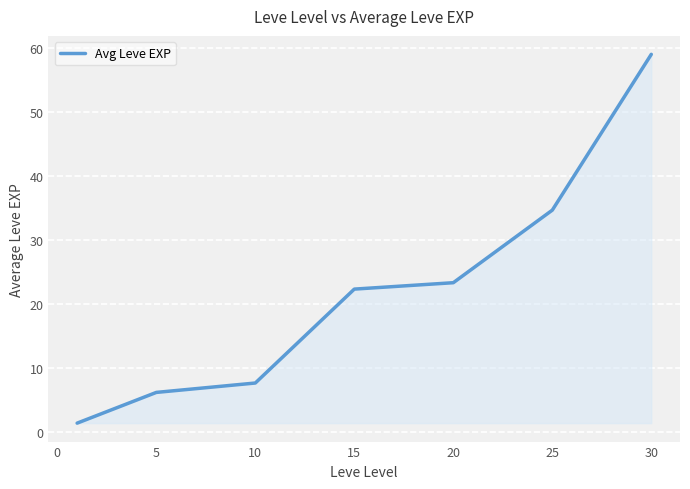

How many values exceed 22?

4